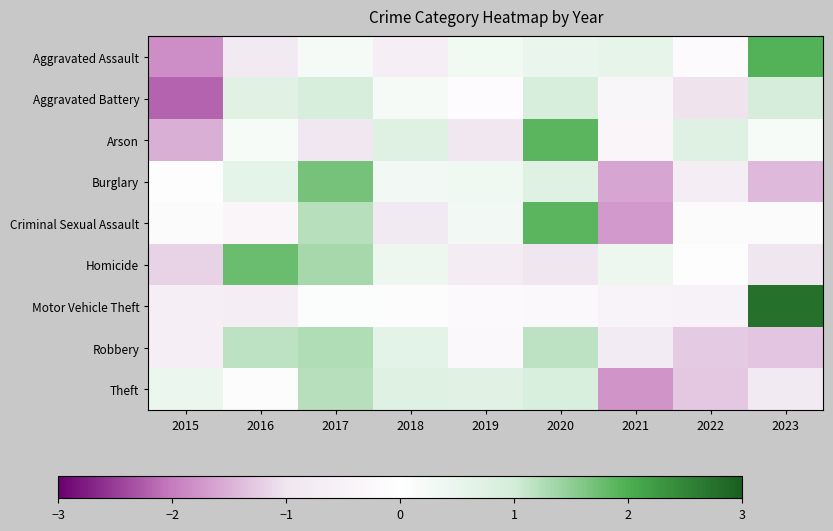

Which label corresponds to the smallest value in the chart?

2015